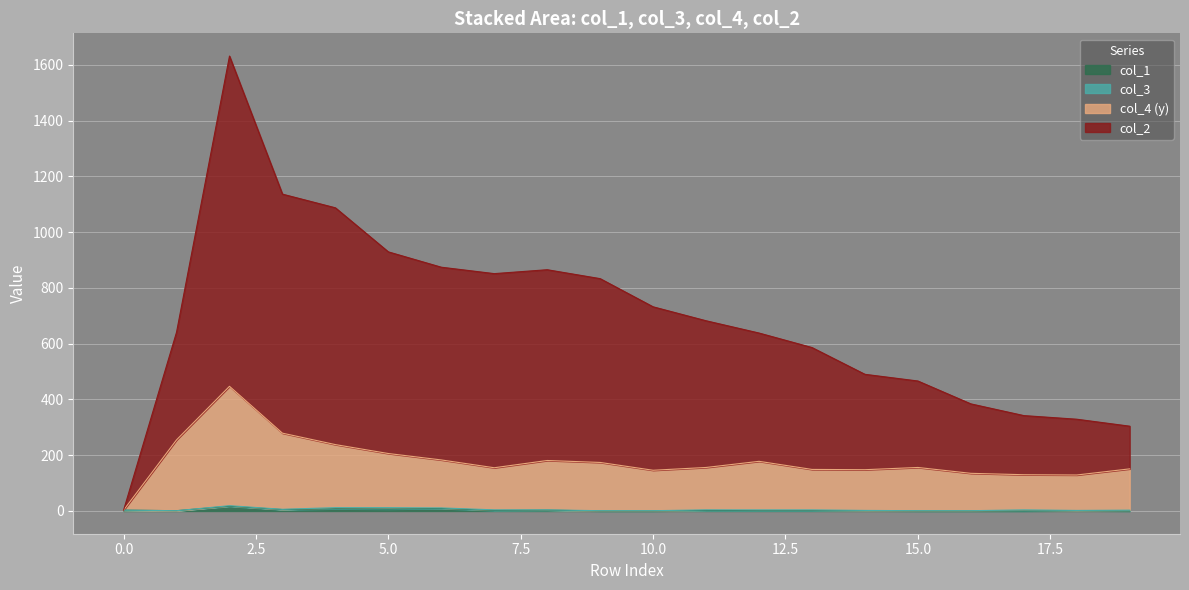

Which series has the widest spread of values?

col_2